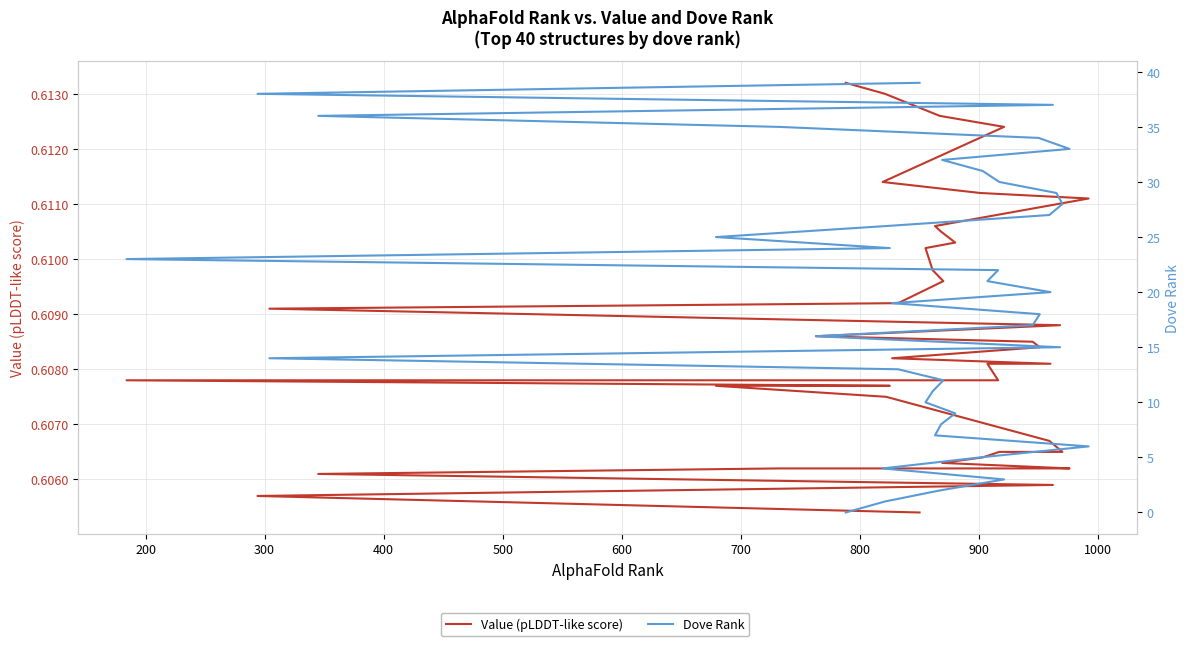

What is the sum of all Dove Rank values?

780.0